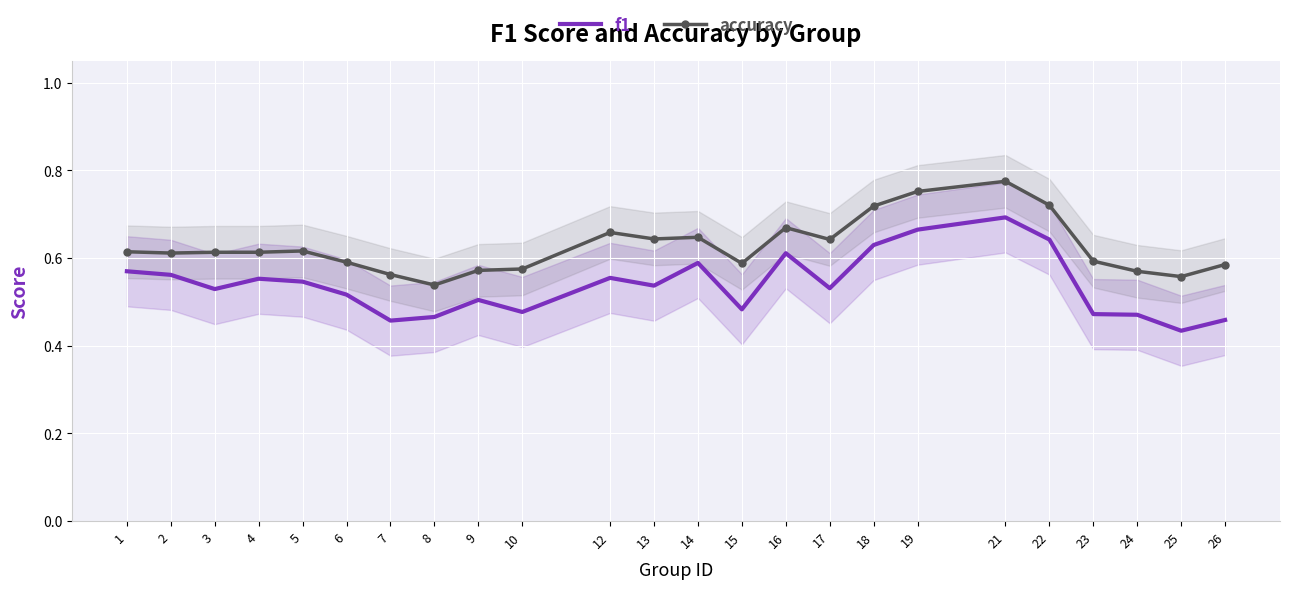

What are all the series names shown in the legend?

f1, accuracy